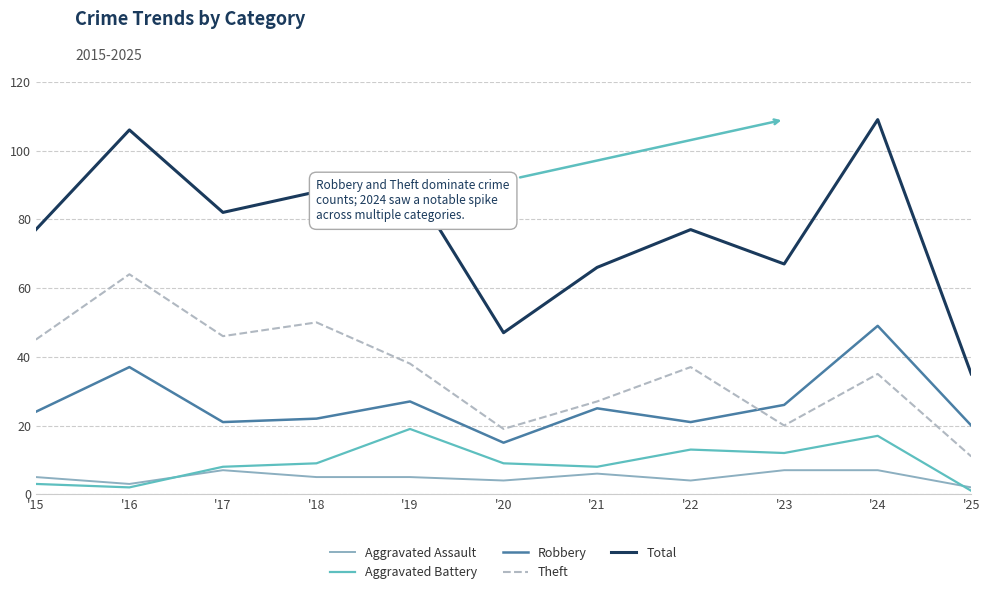

True or false: Aggravated Assault and Robbery intersect in this chart.

False